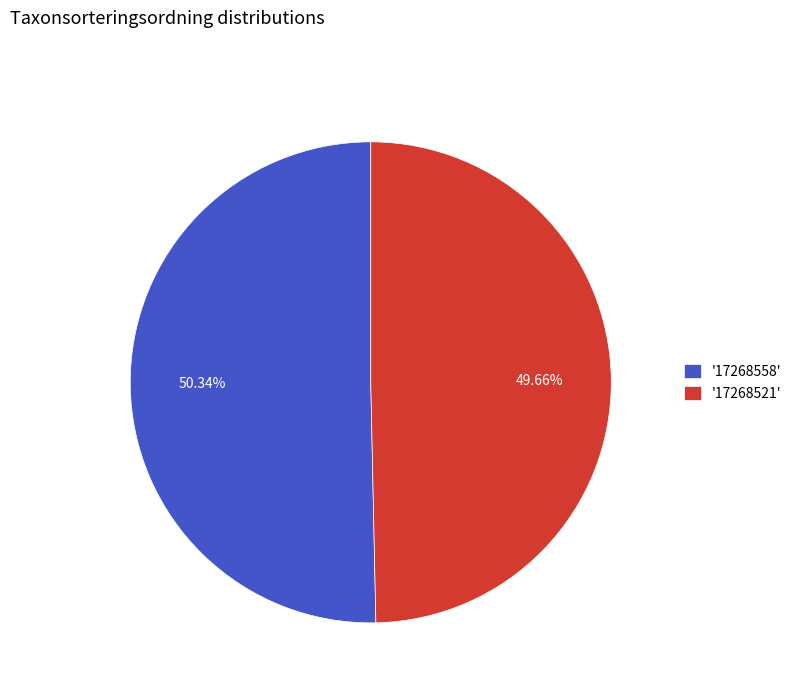

Between '17268521' and '17268558', which is larger?

'17268558'